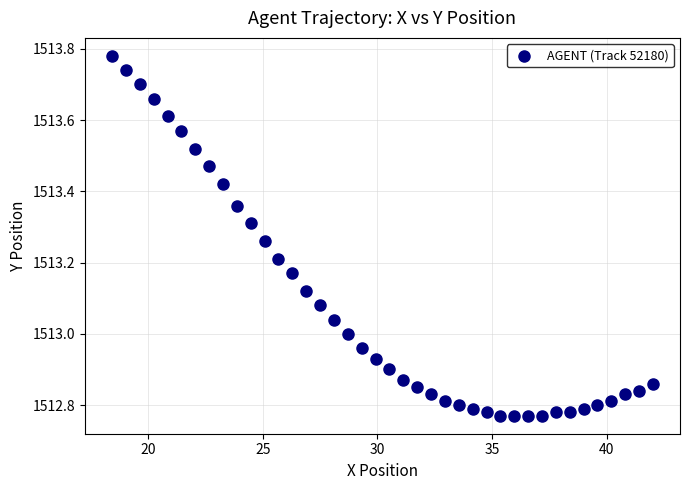

What is the range of X values (max minus min)?

23.6